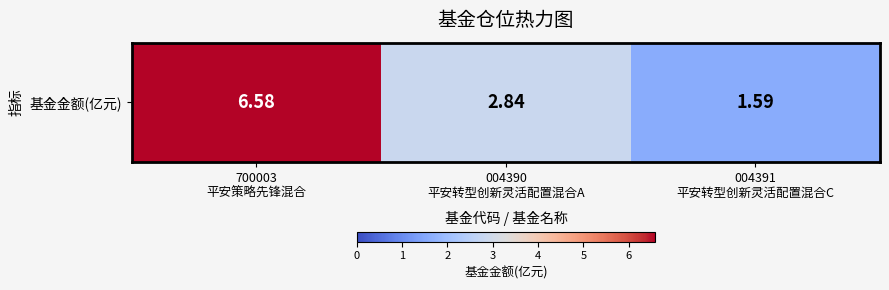

What is the sum of all values?

11.0